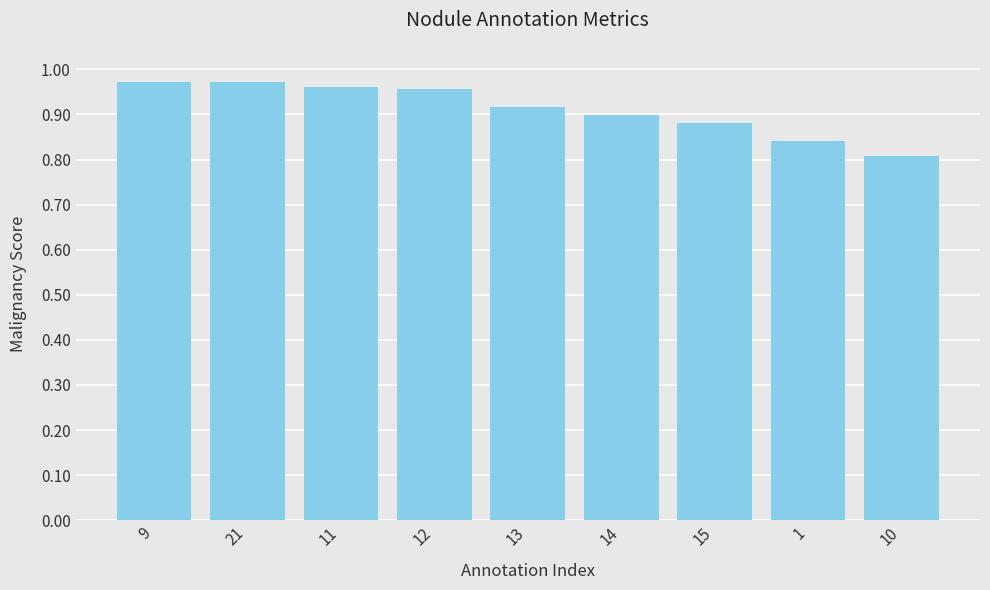

What is the difference between the maximum and minimum values?

0.2